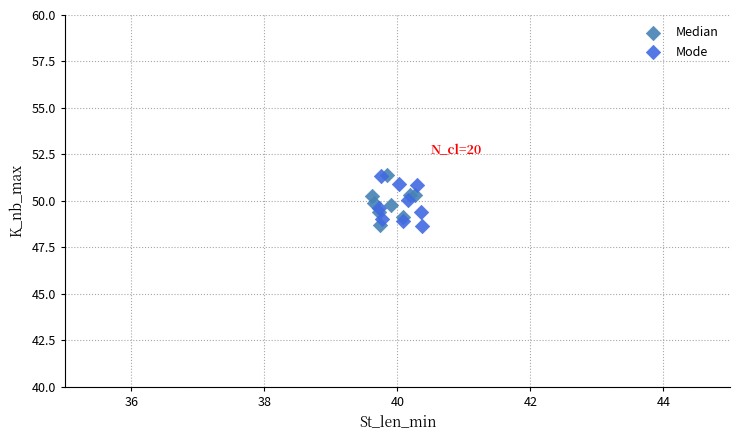

What are all the series names shown in the legend?

Median, Mode